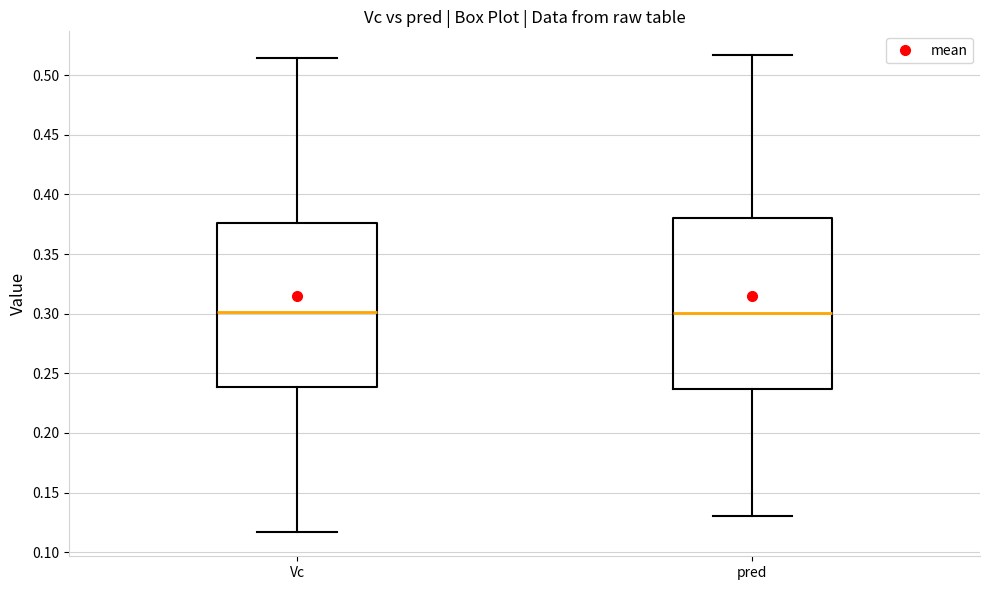

Reading left to right, transcribe this box plot: for each box, give where its median line is, the range the box spans, and where its two whiskers end, as read against the y-axis. The values are not printed on the chart, so give them approximately, as read against the axis.

Vc: median 0.300, box 0.240 to 0.375, whiskers 0.115 to 0.515
pred: median 0.300, box 0.235 to 0.380, whiskers 0.130 to 0.515